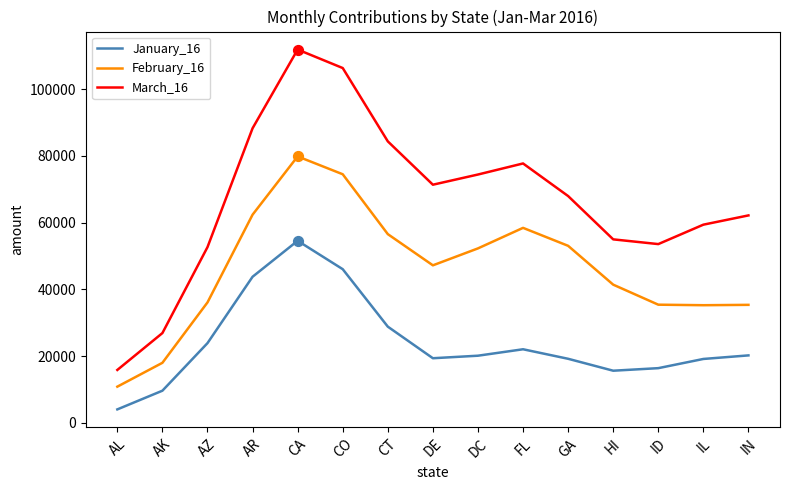

What is the total value across all series at IL?

113743.9